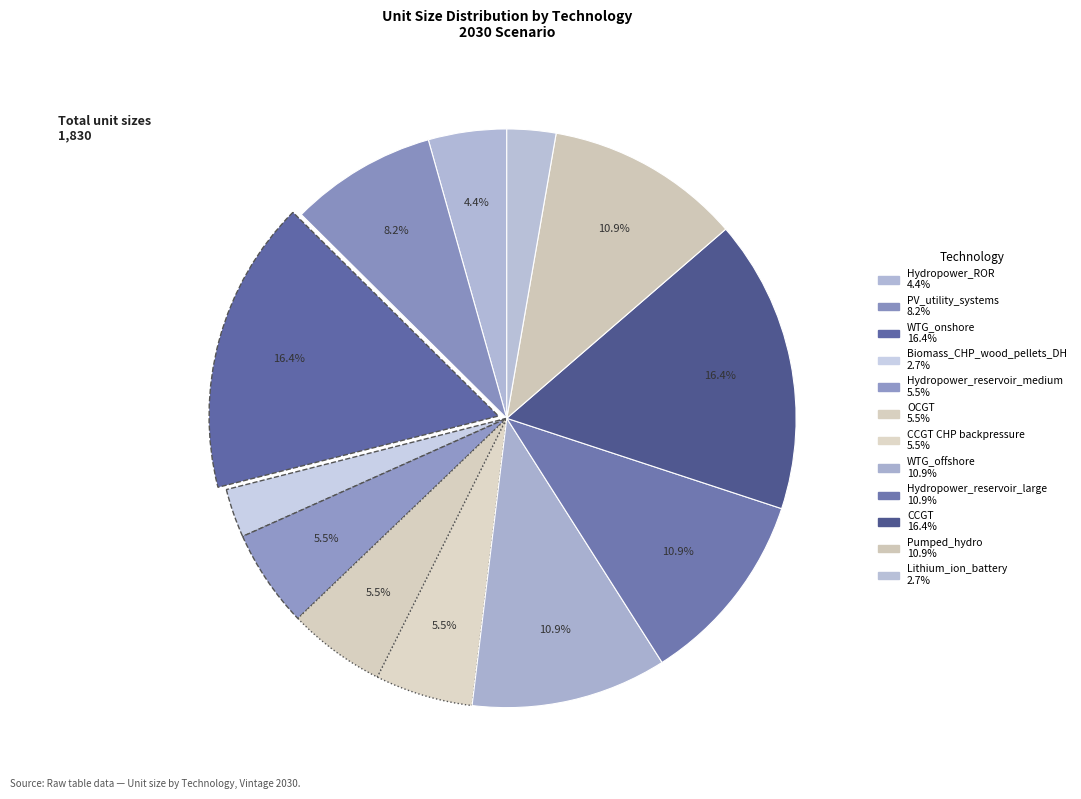

Rank the categories by value from lowest to highest.

Biomass_CHP_wood_pellets_DH, Lithium_ion_battery, Hydropower_ROR, Hydropower_reservoir_medium, OCGT, CCGT CHP backpressure, PV_utility_systems, WTG_offshore, Hydropower_reservoir_large, Pumped_hydro, WTG_onshore, CCGT